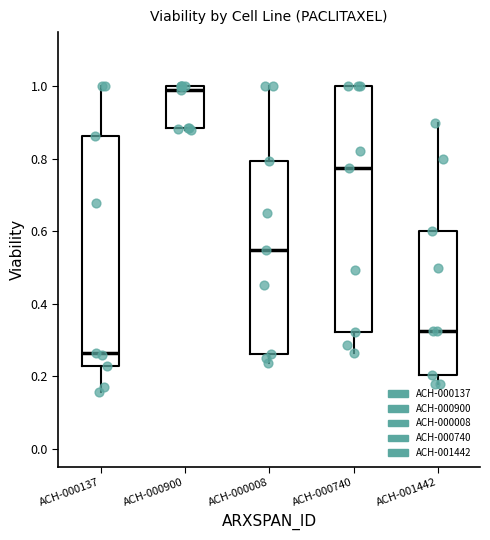

Reading left to right, transcribe this box plot: for each box, give where its median line is, the range the box spans, and where its two whiskers end, as read against the y-axis. The values are not printed on the chart, so give them approximately, as read against the axis.

ACH-000137: median 0.26, box 0.22 to 0.86, whiskers 0.16 to 1.00
ACH-000900: median 1.00 (just below the box's upper edge), box 0.88 to 1.00, whiskers 0.88 to 1.00
ACH-000008: median 0.54, box 0.26 to 0.80, whiskers 0.24 to 1.00
ACH-000740: median 0.78, box 0.32 to 1.00, whiskers 0.26 to 1.00
ACH-001442: median 0.32, box 0.20 to 0.60, whiskers 0.18 to 0.90